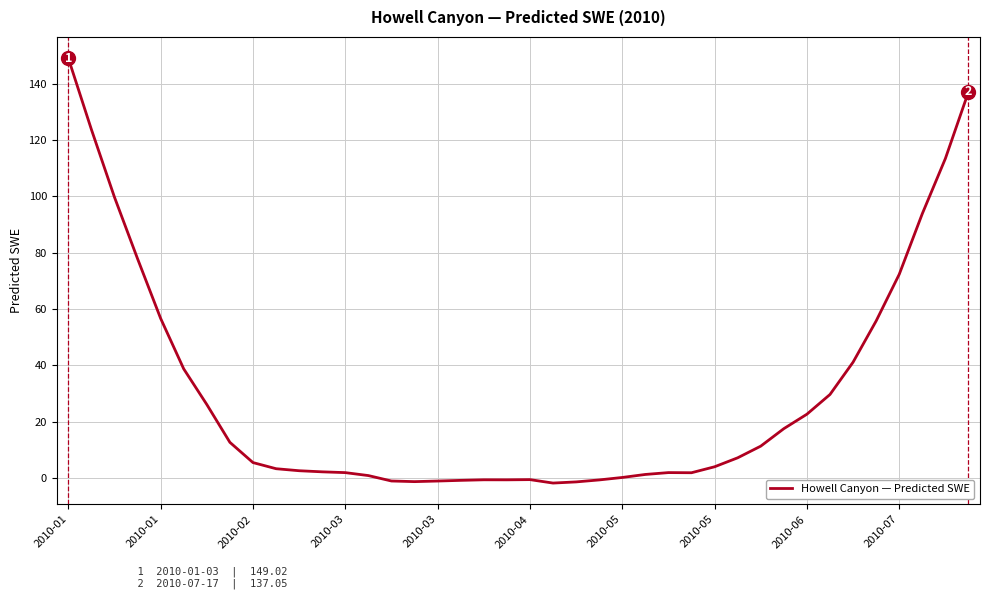

What is the maximum value shown in the chart?

149.0